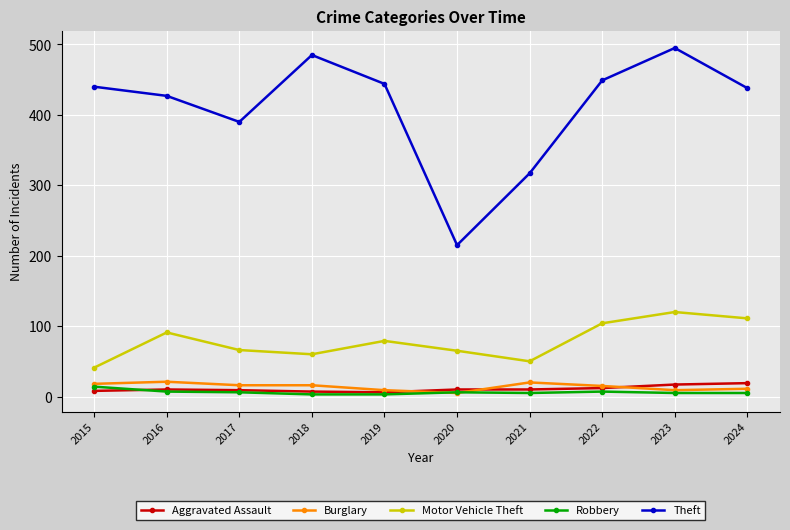

What is the value of the Aggravated Assault point at the 7th from the left?

10